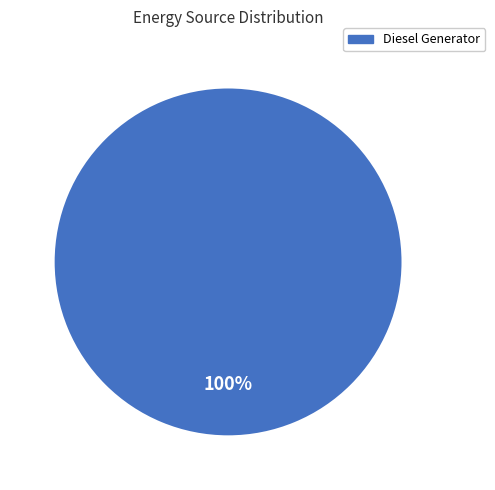

Rank the categories by value from highest to lowest.

Diesel Generator